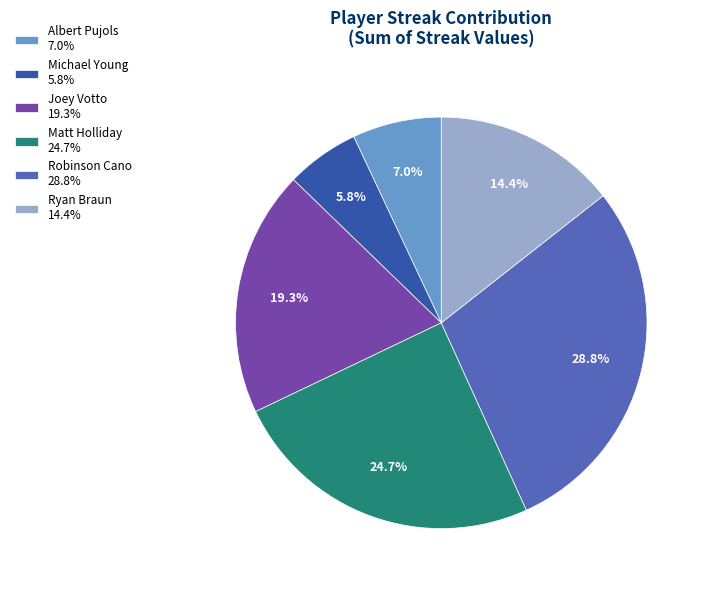

Which slice is the largest?

Robinson Cano 28.8%